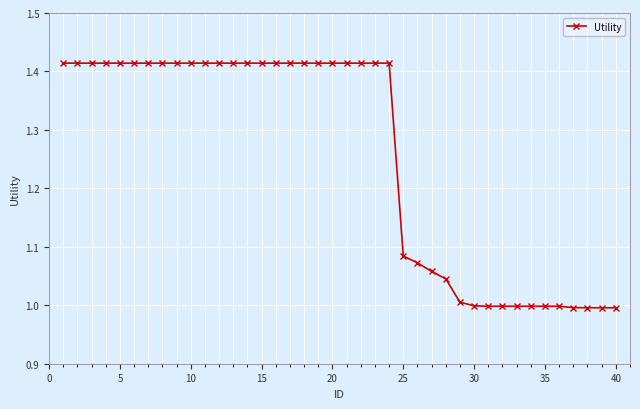

What is the sum of all values?

50.2